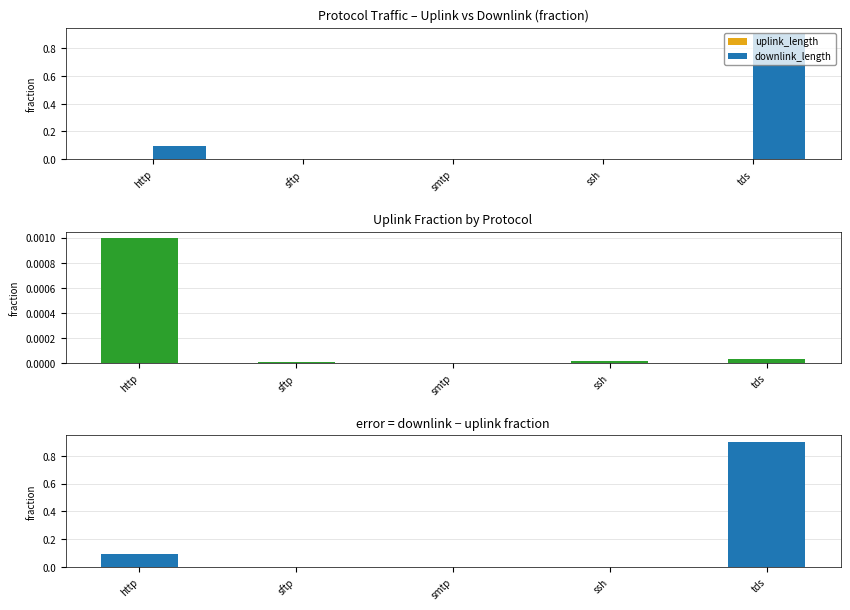

Rank the series at sftp from highest to lowest value.

downlink_length, uplink_length, downlink_length - uplink_length